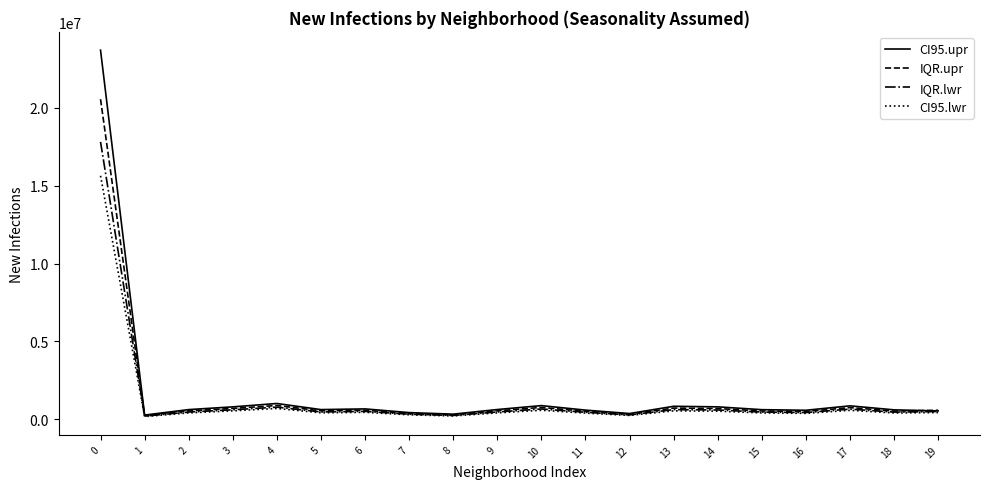

What is the difference between the maximum and second lowest values in the IQR.lwr series?

17578203